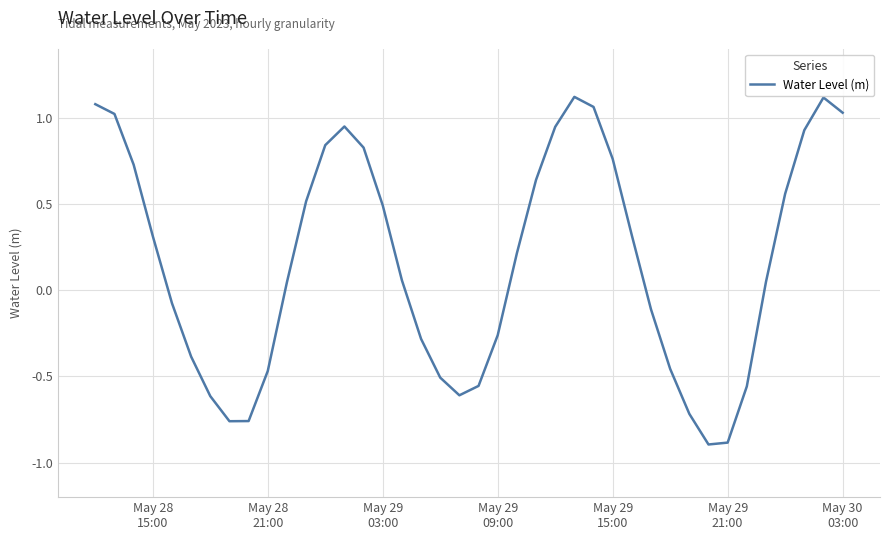

What is the difference between the maximum and minimum values?

2.0